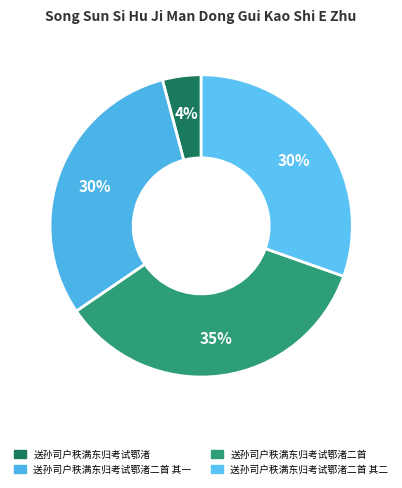

How much of the chart is everything except 送孙司户秩满东归考试鄂渚二首?

64.9%